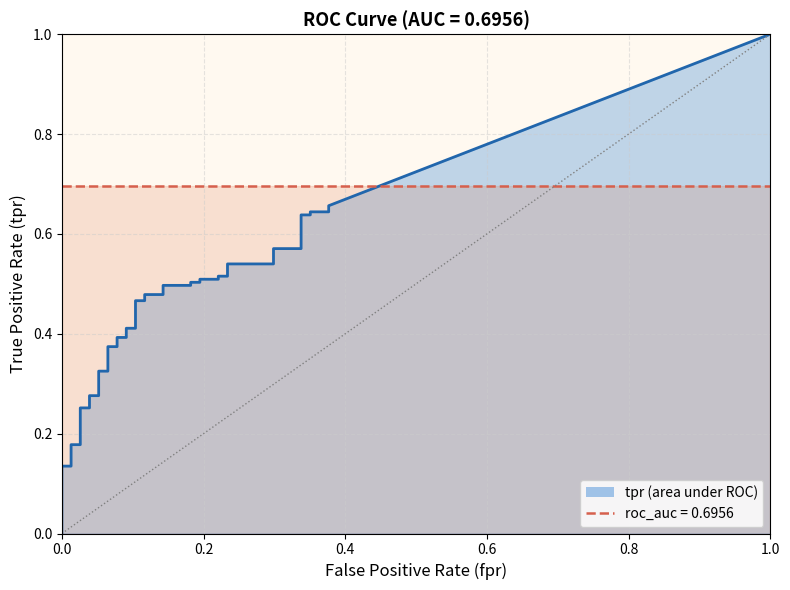

Reading left to right, transcribe all the data shown in this chart.

fpr: fpr=0.0	tpr=0.0	2=0.0	3=0.0	4=0.0	5=0.0	6=0.0	7=0.0	8=0.0	9=0.0	10=0.1	11=0.1	12=0.1	13=0.1	14=0.1	15=0.1	16=0.1	17=0.1	18=0.1	19=0.1	20=0.1	21=0.1	22=0.1	23=0.1	24=0.2	25=0.2	26=0.2	27=0.2	28=0.2	29=0.2	30=0.2	31=0.2	32=0.3	33=0.3	34=0.3	35=0.3	36=0.4	37=0.4	38=0.4	39=0.4
tpr: fpr=0.1	tpr=0.1	2=0.1	3=0.1	4=0.1	5=0.2	6=0.2	7=0.3	8=0.3	9=0.3	10=0.3	11=0.3	12=0.3	13=0.4	14=0.4	15=0.4	16=0.4	17=0.4	18=0.4	19=0.5	20=0.5	21=0.5	22=0.5	23=0.5	24=0.5	25=0.5	26=0.5	27=0.5	28=0.5	29=0.5	30=0.5	31=0.5	32=0.5	33=0.6	34=0.6	35=0.6	36=0.6	37=0.6	38=0.6	39=0.7